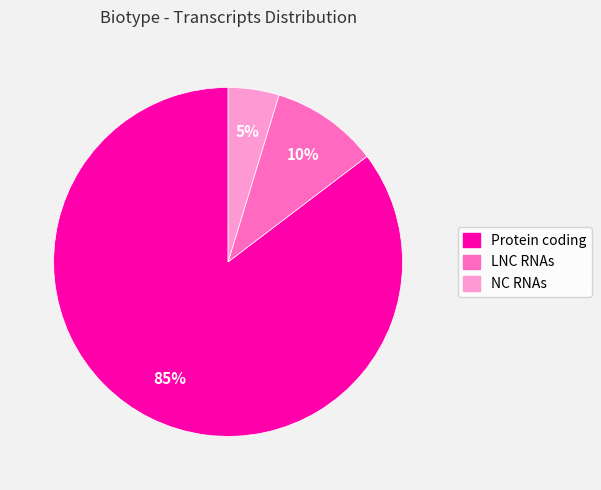

Which slice represents more than half of the pie?

Protein coding